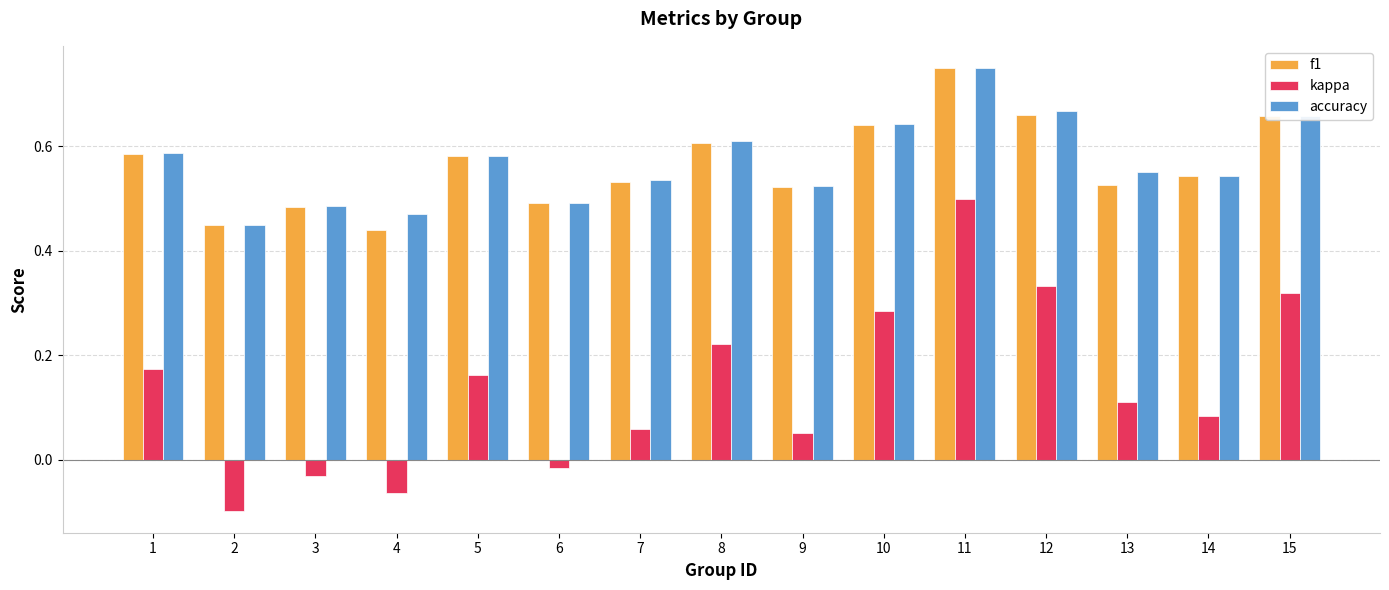

The value of f1 at 7 is 0.5. True or false?

True